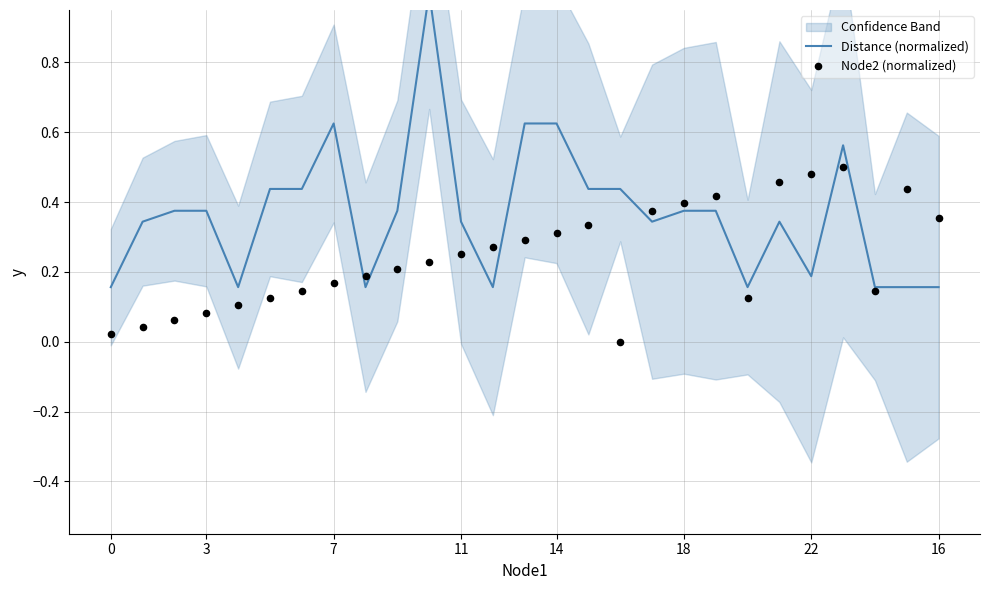

Which series has the largest total across all categories?

Distance (normalized)